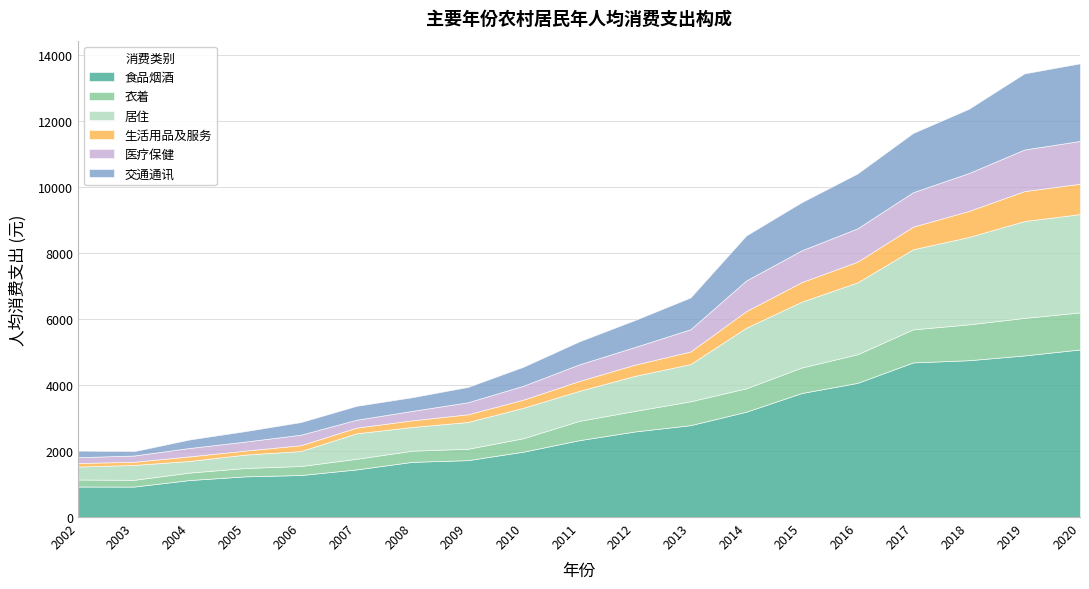

What is the sum of the 生活用品及服务 values at 2013 and 2014?

886.7